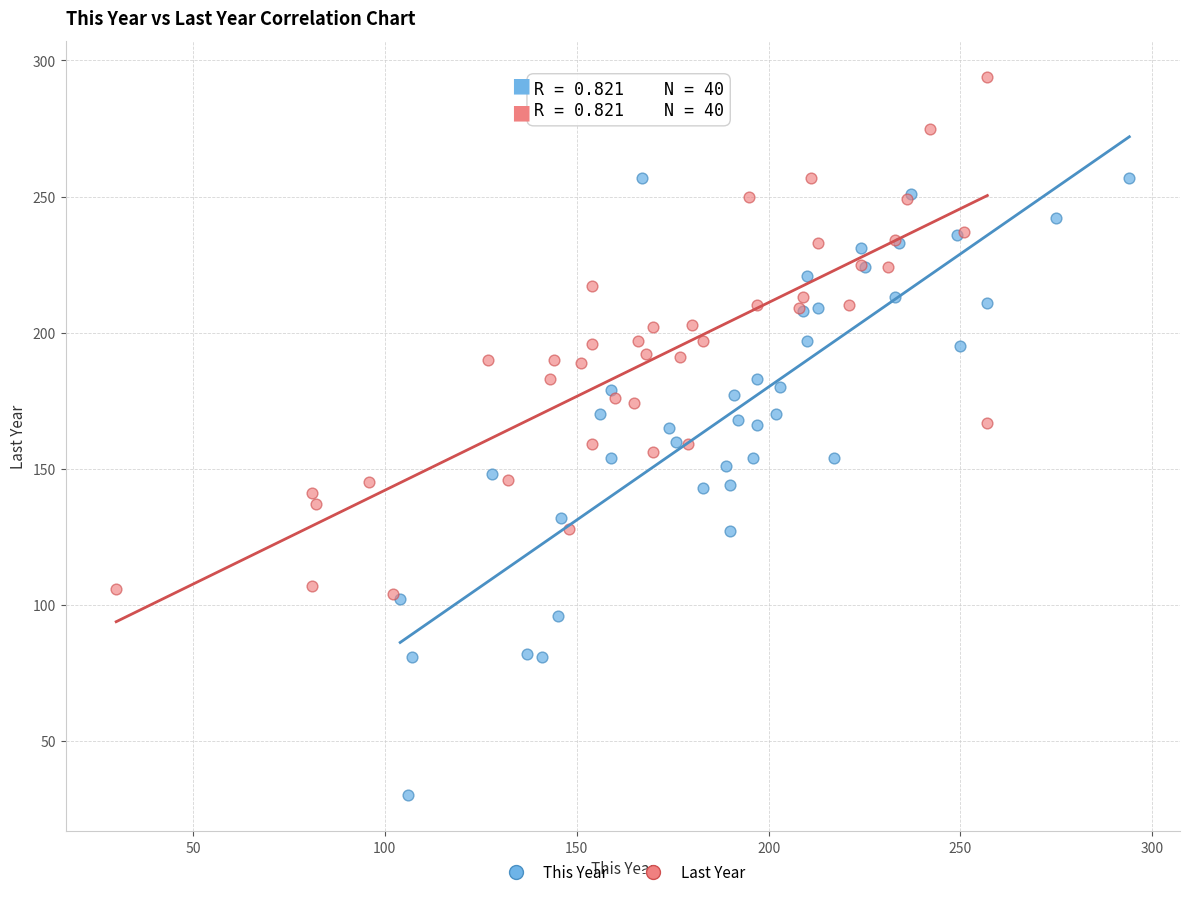

Which series contains the highest Y value?

Last Year